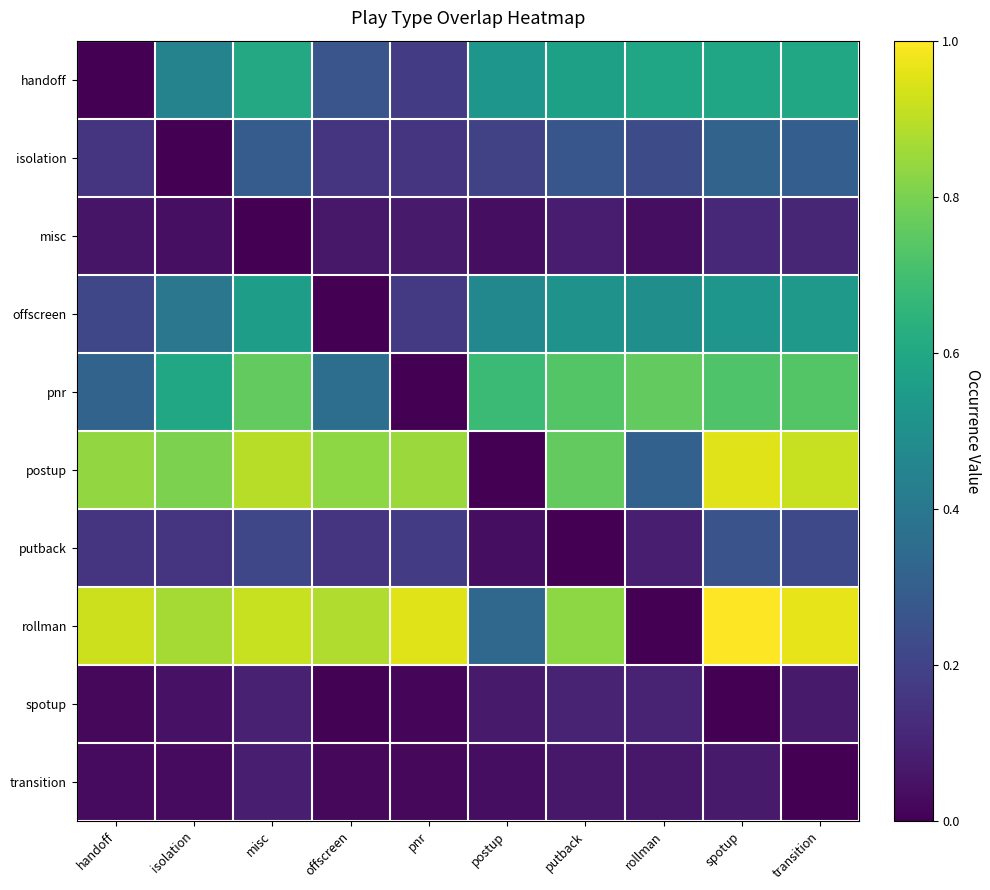

Reading left to right, what are all the values shown in this chart?

handoff: handoff=0.0	isolation=0.4	misc=0.6	offscreen=0.3	pnr=0.2	postup=0.5	putback=0.6	rollman=0.6	spotup=0.6	transition=0.6
isolation: handoff=0.1	isolation=0.0	misc=0.3	offscreen=0.1	pnr=0.2	postup=0.2	putback=0.3	rollman=0.2	spotup=0.3	transition=0.3
misc: handoff=0.1	isolation=0.0	misc=0.0	offscreen=0.1	pnr=0.1	postup=0.0	putback=0.1	rollman=0.0	spotup=0.1	transition=0.1
offscreen: handoff=0.2	isolation=0.4	misc=0.6	offscreen=0.0	pnr=0.2	postup=0.5	putback=0.5	rollman=0.5	spotup=0.5	transition=0.5
pnr: handoff=0.3	isolation=0.6	misc=0.8	offscreen=0.4	pnr=0.0	postup=0.7	putback=0.7	rollman=0.8	spotup=0.7	transition=0.7
postup: handoff=0.8	isolation=0.8	misc=0.9	offscreen=0.8	pnr=0.9	postup=0.0	putback=0.8	rollman=0.3	spotup=1.0	transition=0.9
putback: handoff=0.2	isolation=0.2	misc=0.2	offscreen=0.1	pnr=0.2	postup=0.0	putback=0.0	rollman=0.1	spotup=0.3	transition=0.2
rollman: handoff=0.9	isolation=0.9	misc=0.9	offscreen=0.9	pnr=1.0	postup=0.3	putback=0.8	rollman=0.0	spotup=1.0	transition=1.0
spotup: handoff=0.0	isolation=0.0	misc=0.1	offscreen=0.0	pnr=0.0	postup=0.1	putback=0.1	rollman=0.1	spotup=0.0	transition=0.1
transition: handoff=0.0	isolation=0.0	misc=0.1	offscreen=0.0	pnr=0.0	postup=0.0	putback=0.1	rollman=0.1	spotup=0.1	transition=0.0